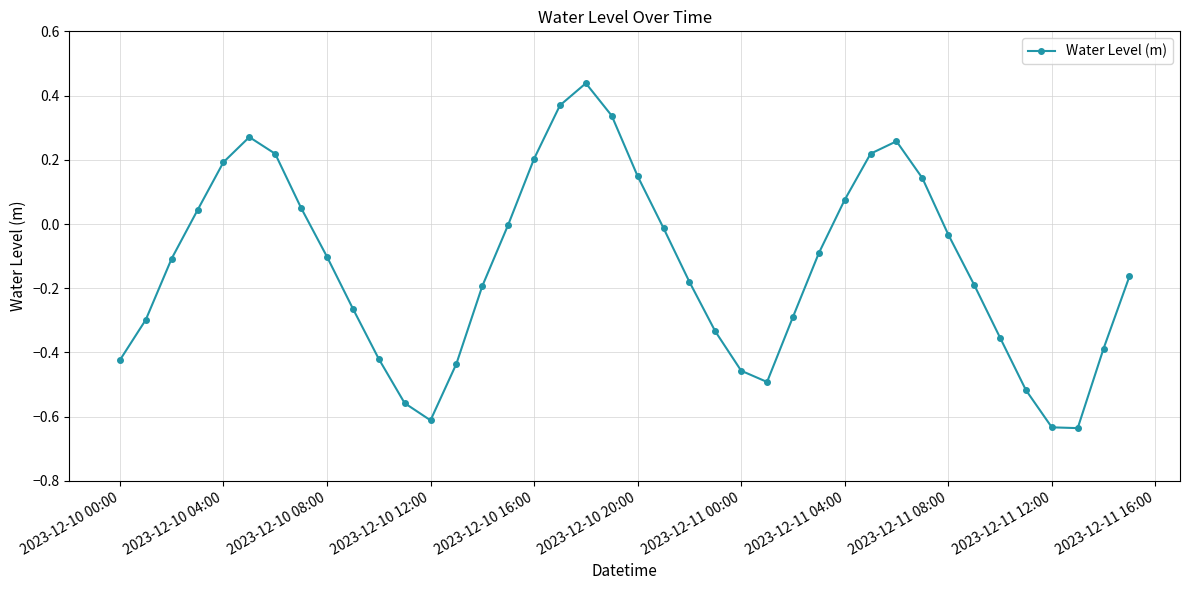

How many series are shown in this chart?

1